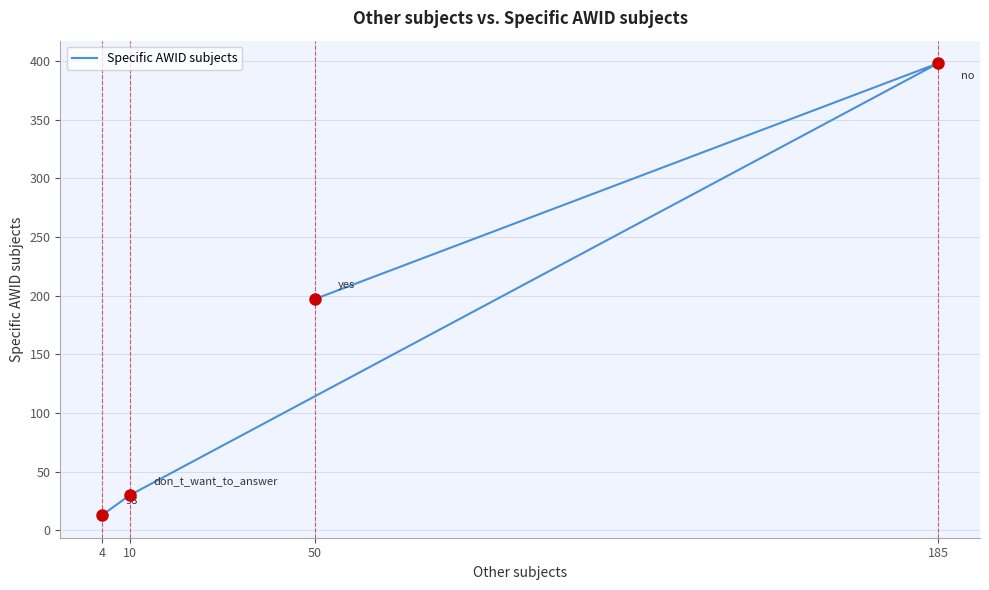

How many lines are shown in the chart?

1